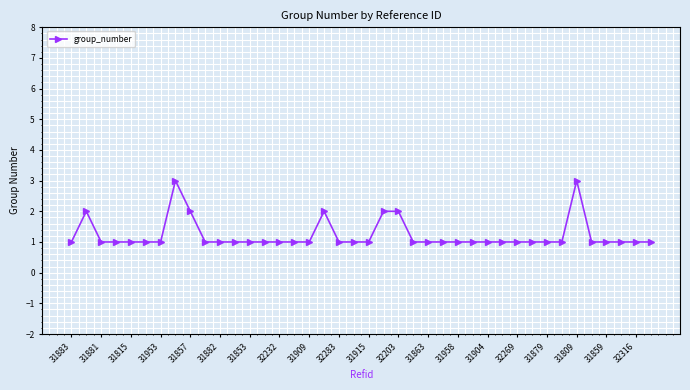

Does the chart display data point markers on the line(s)?

Yes